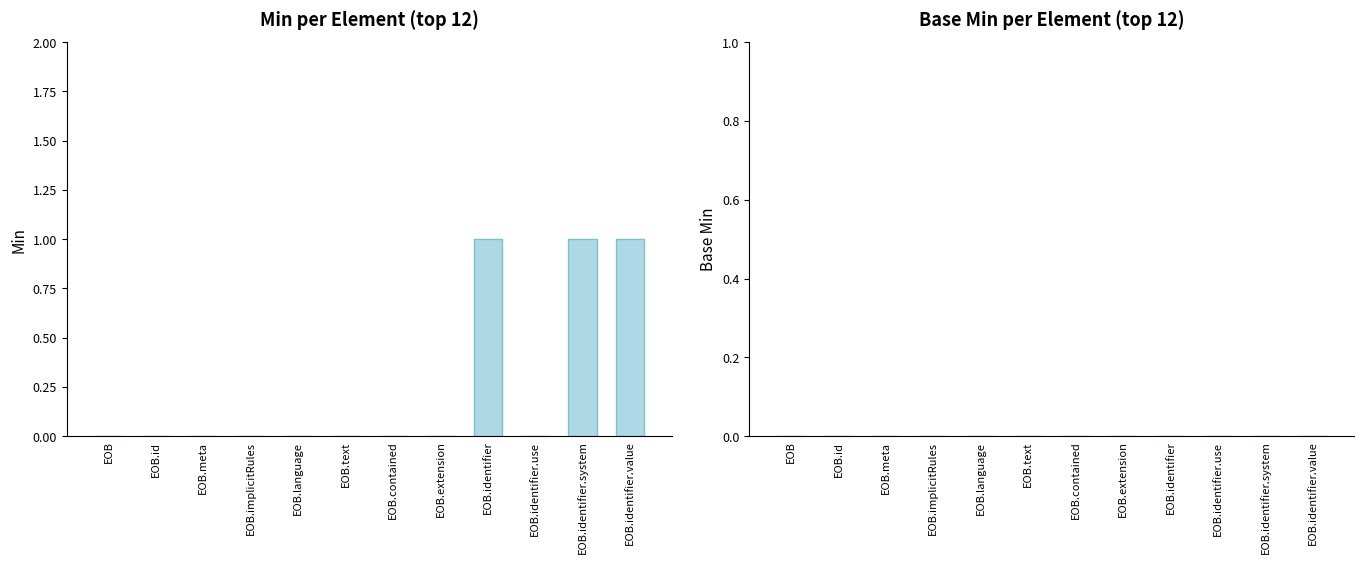

Reading right to left, list all the values displayed in this chart.

EOB.identifier.value=1	EOB.identifier.system=1	EOB.identifier.use=0	EOB.identifier=1	EOB.extension=0	EOB.contained=0	EOB.text=0	EOB.language=0	EOB.implicitRules=0	EOB.meta=0	EOB.id=0	EOB=0